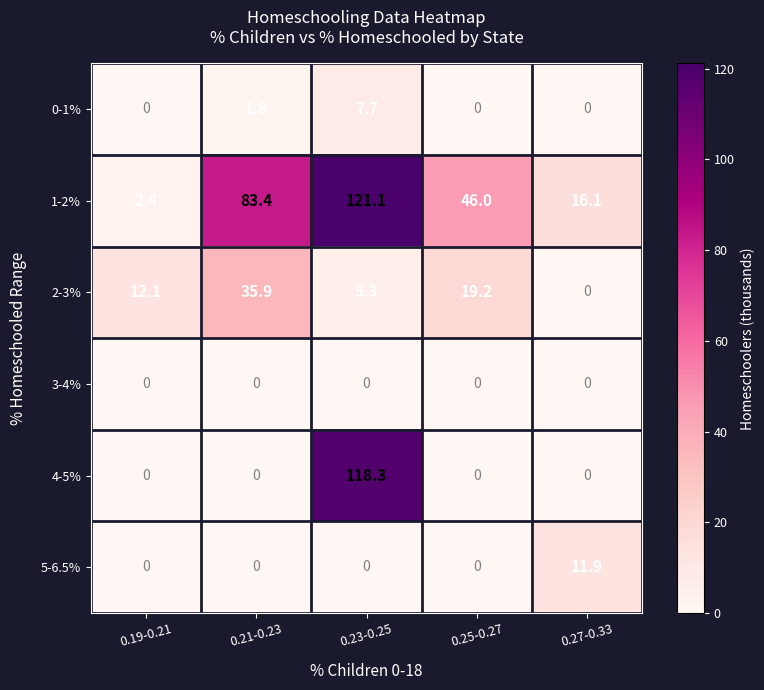

True or false: 3-4% has a value of 0.0 at 0.21-0.23.

True